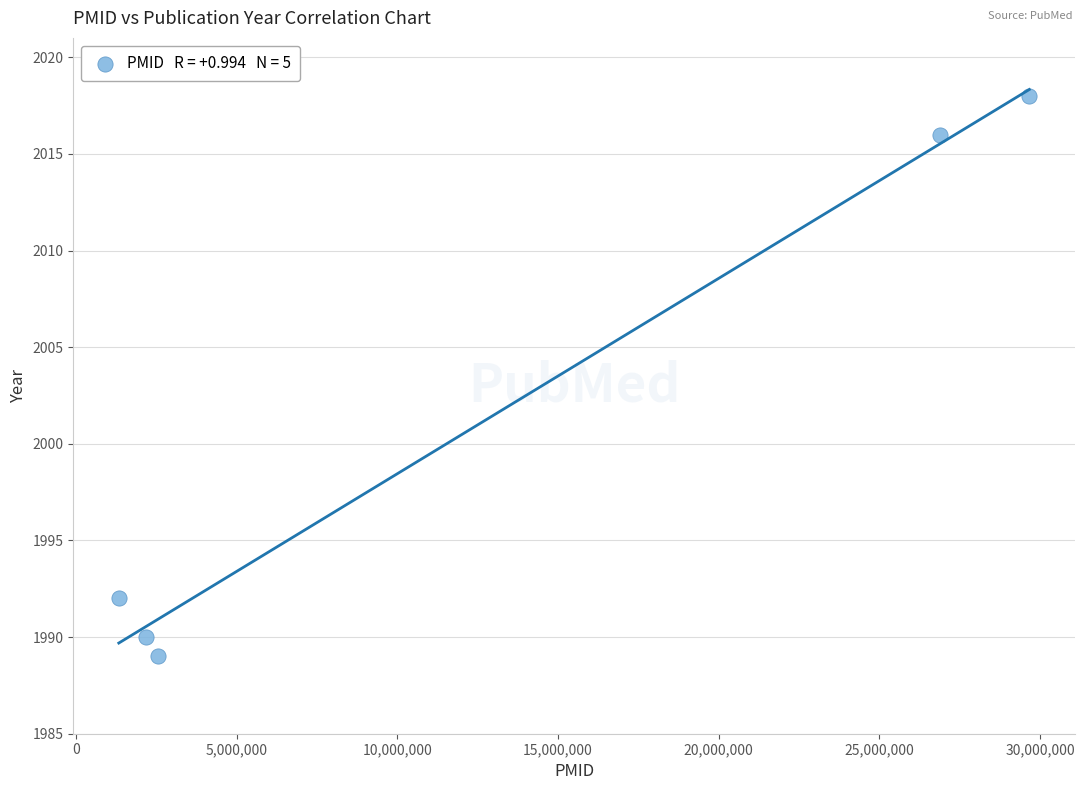

What is the range of X values (max minus min)?

28336385